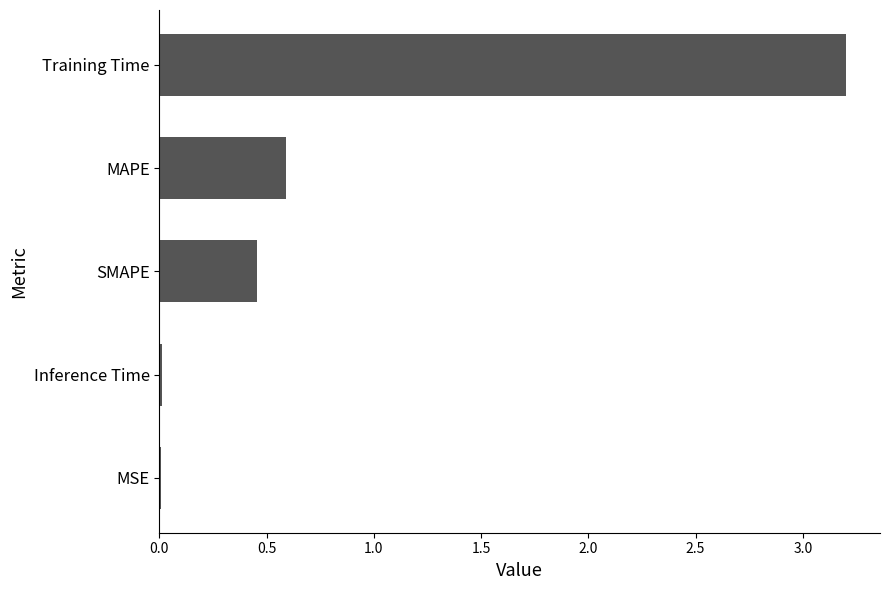

Which category has the highest value across all series?

Training Time